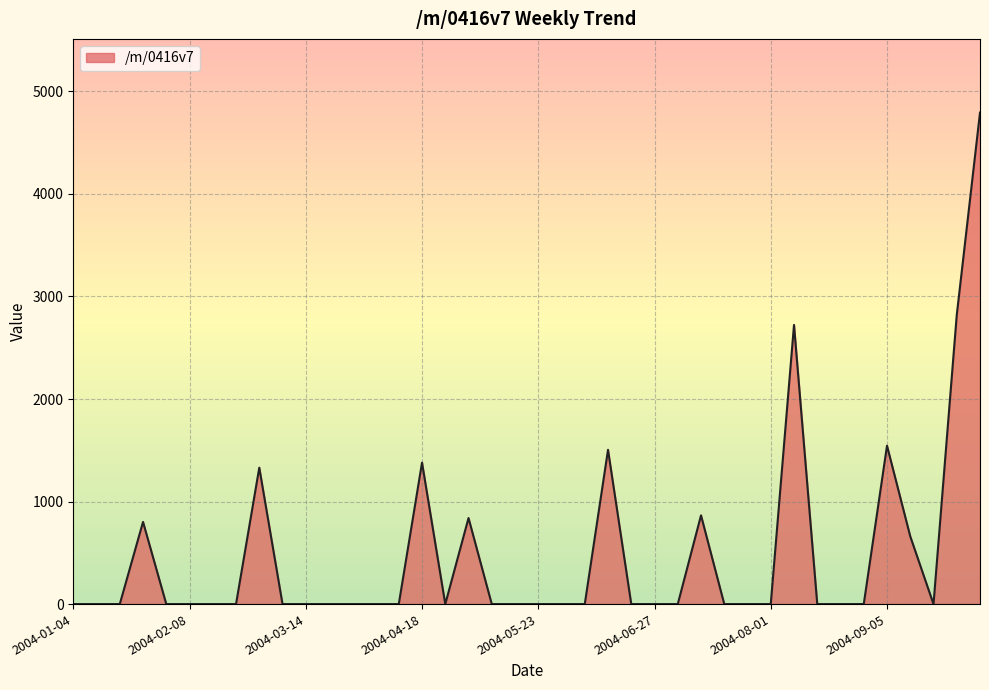

What is the maximum value shown in the chart?

4793.3